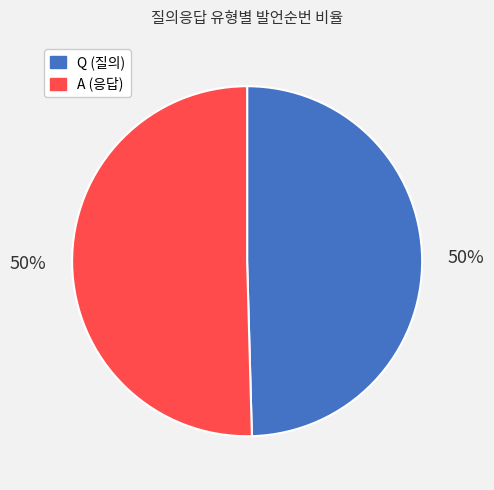

What is the ratio of the value at Q to the value at A?

1.0